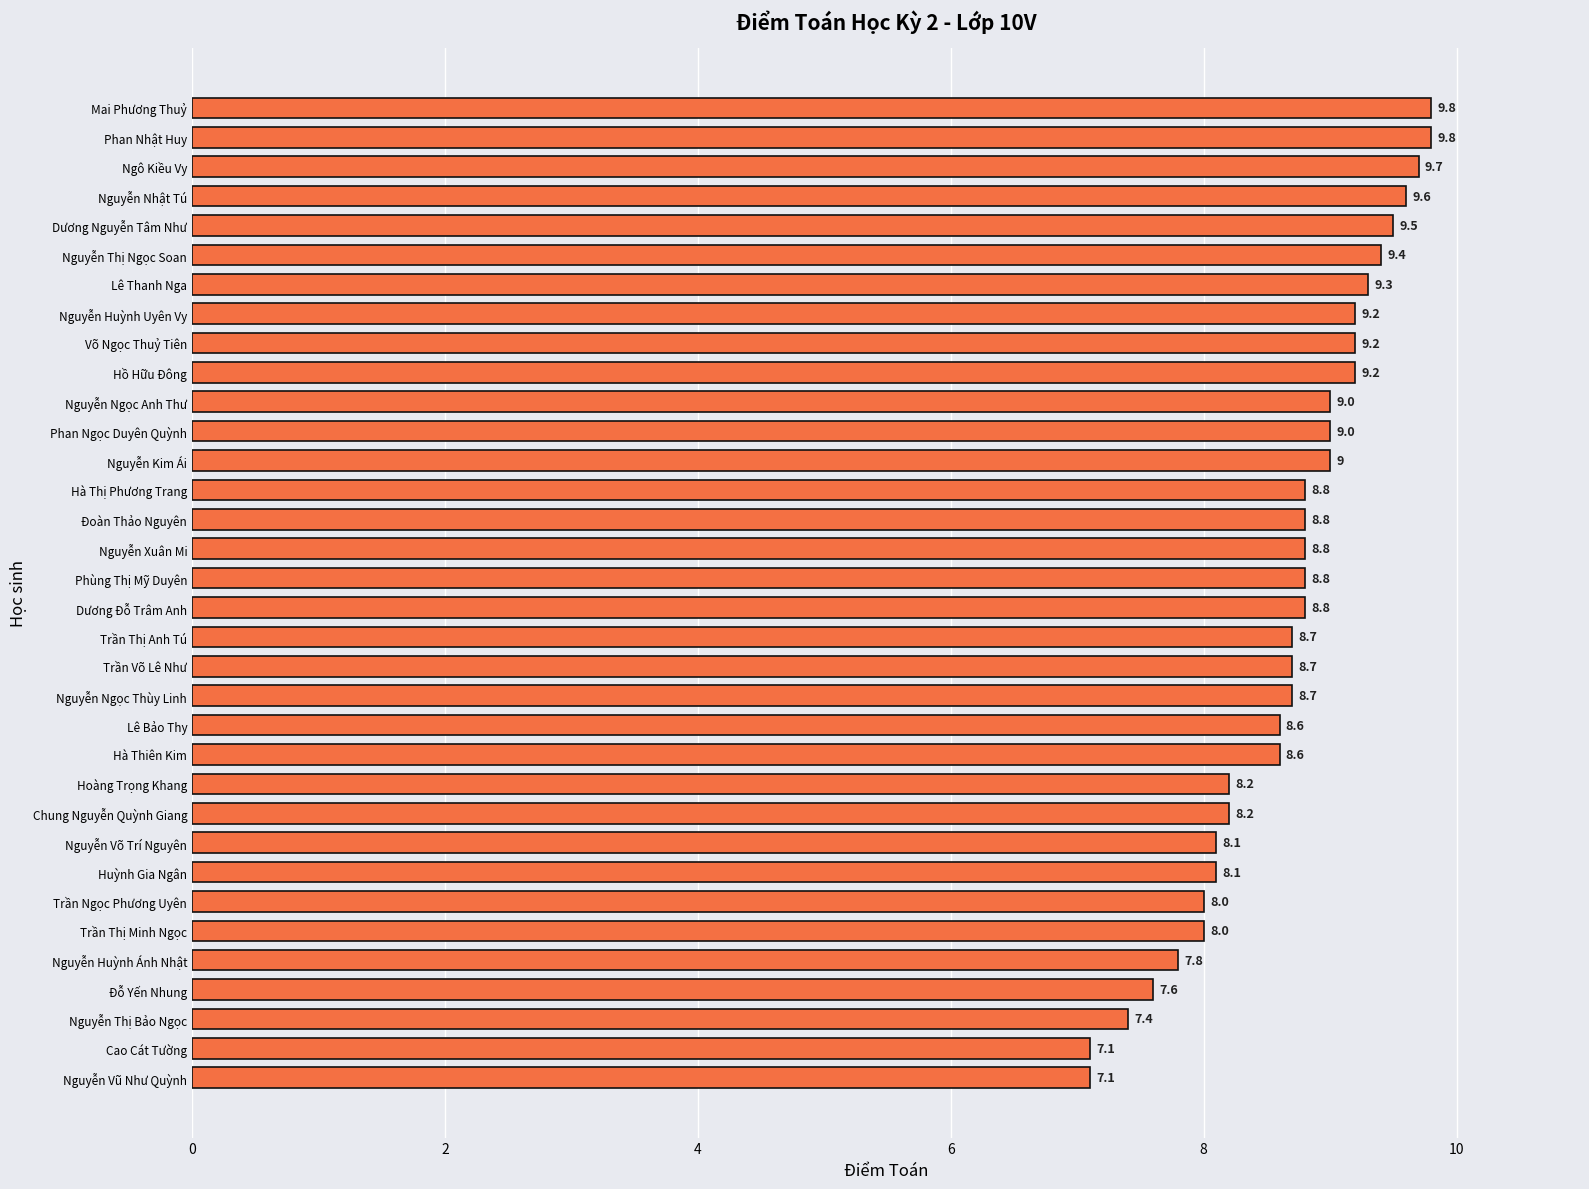

What is the maximum value shown in the chart?

9.8